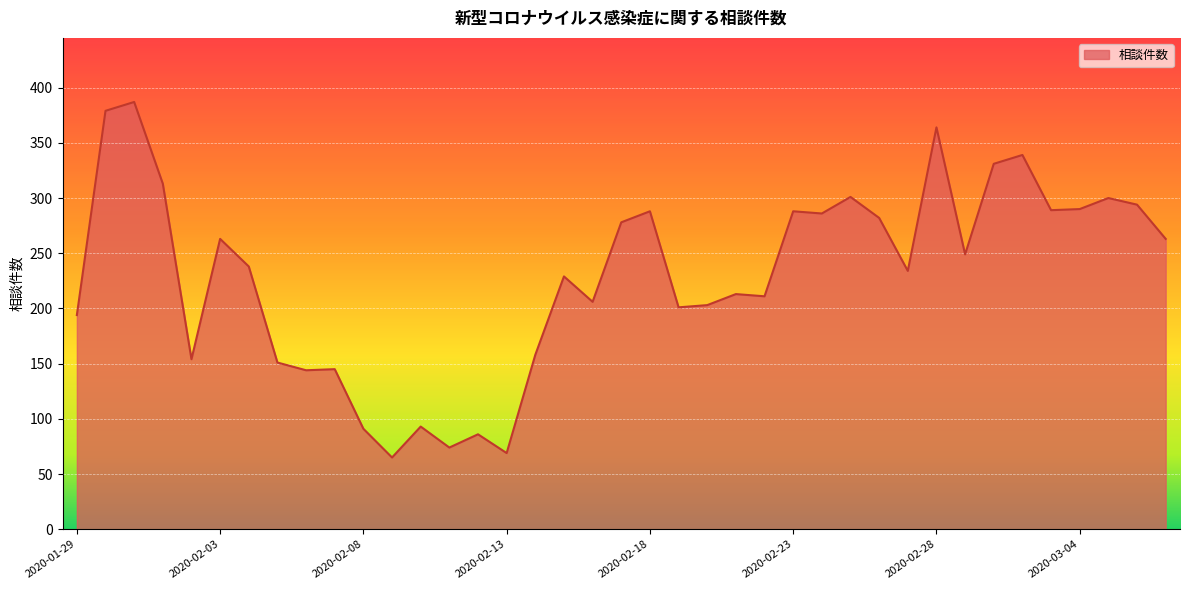

What is the smallest value displayed?

65